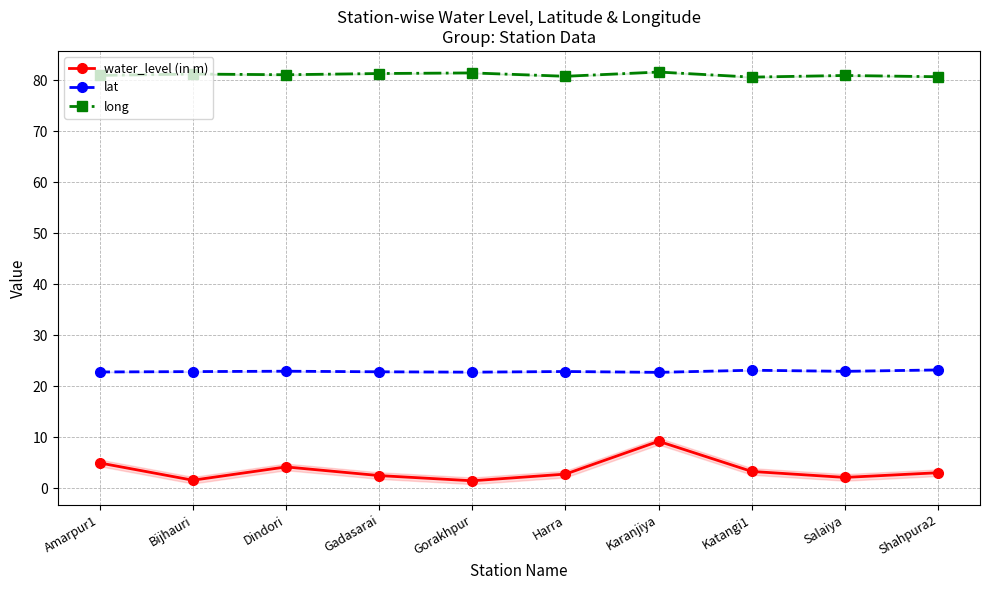

Which series changed the most between Bijhauri and Salaiya?

water_level (in m)